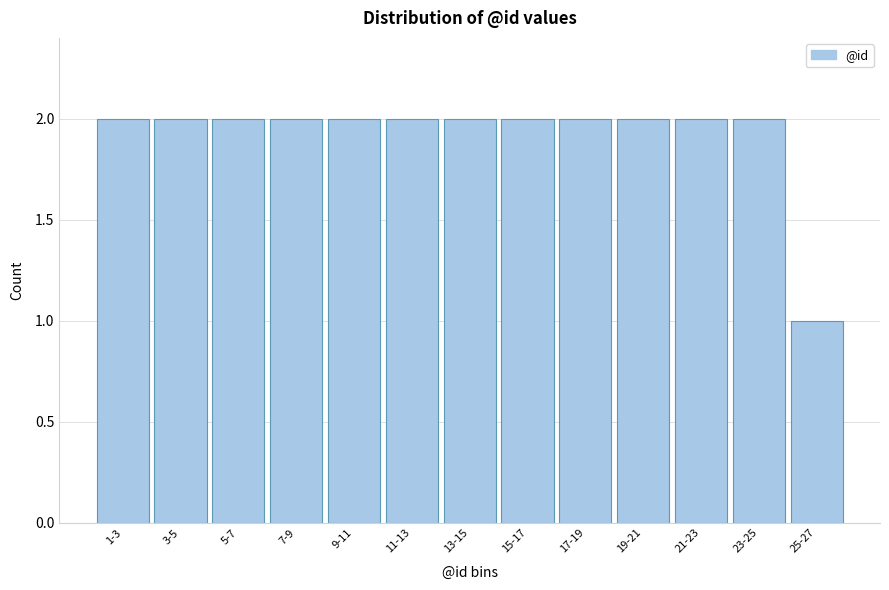

Reading right to left, what are all the values shown in this chart?

25-27=1	23-25=2	21-23=2	19-21=2	17-19=2	15-17=2	13-15=2	11-13=2	9-11=2	7-9=2	5-7=2	3-5=2	1-3=2